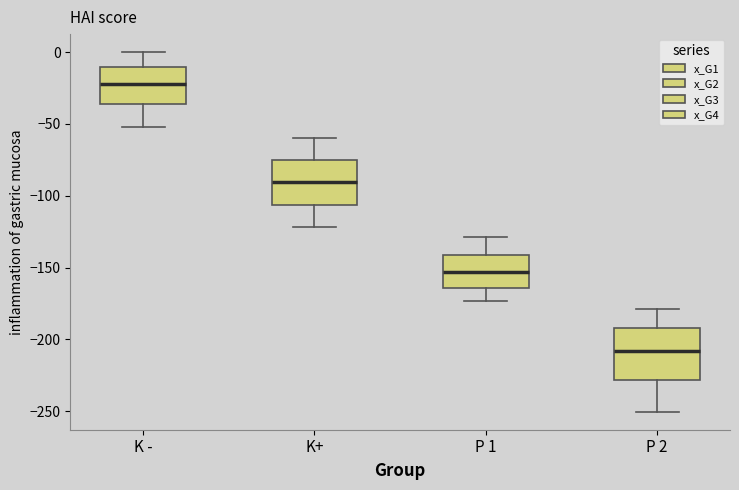

Which box has the lowest median line?

P 2